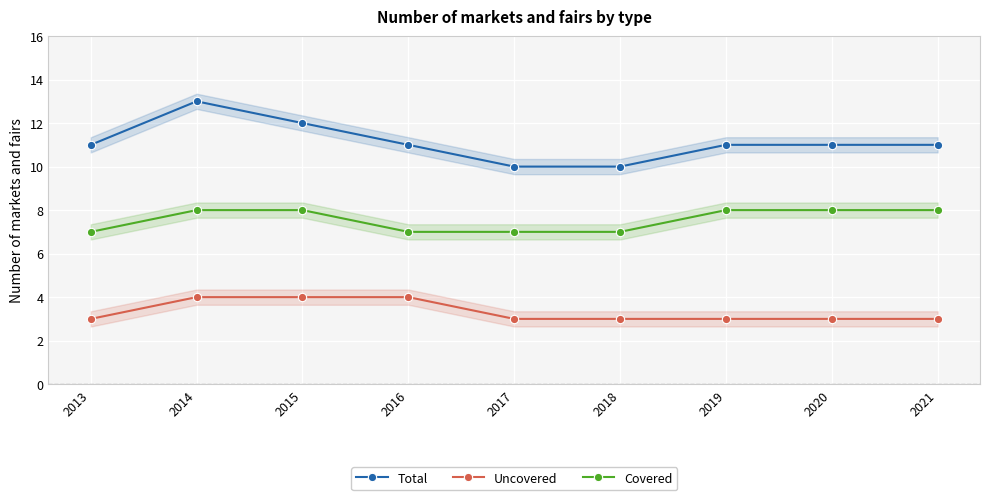

True or false: Uncovered has more than 0 interior local peaks.

False